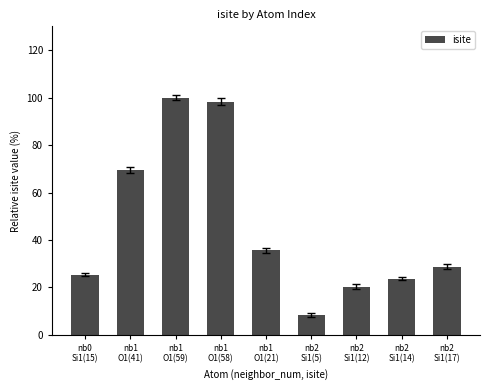

Reading left to right, transcribe all the data shown in this chart.

25.4	69.5	100.0	98.3	35.6	8.5	20.3	23.7	28.8